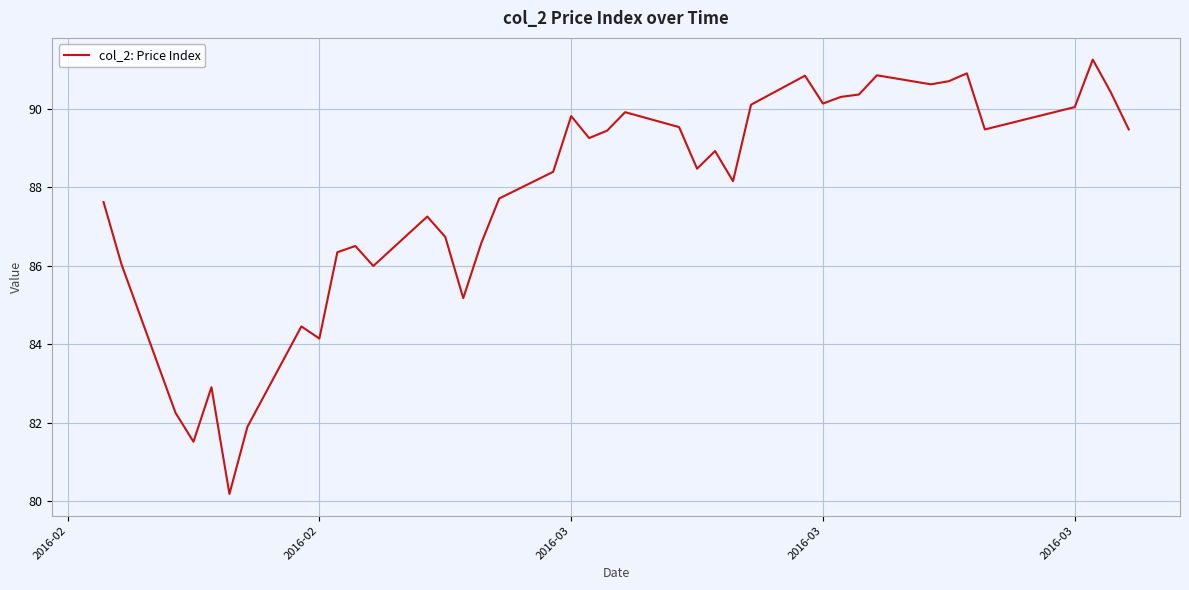

What is the smallest value displayed?

80.2